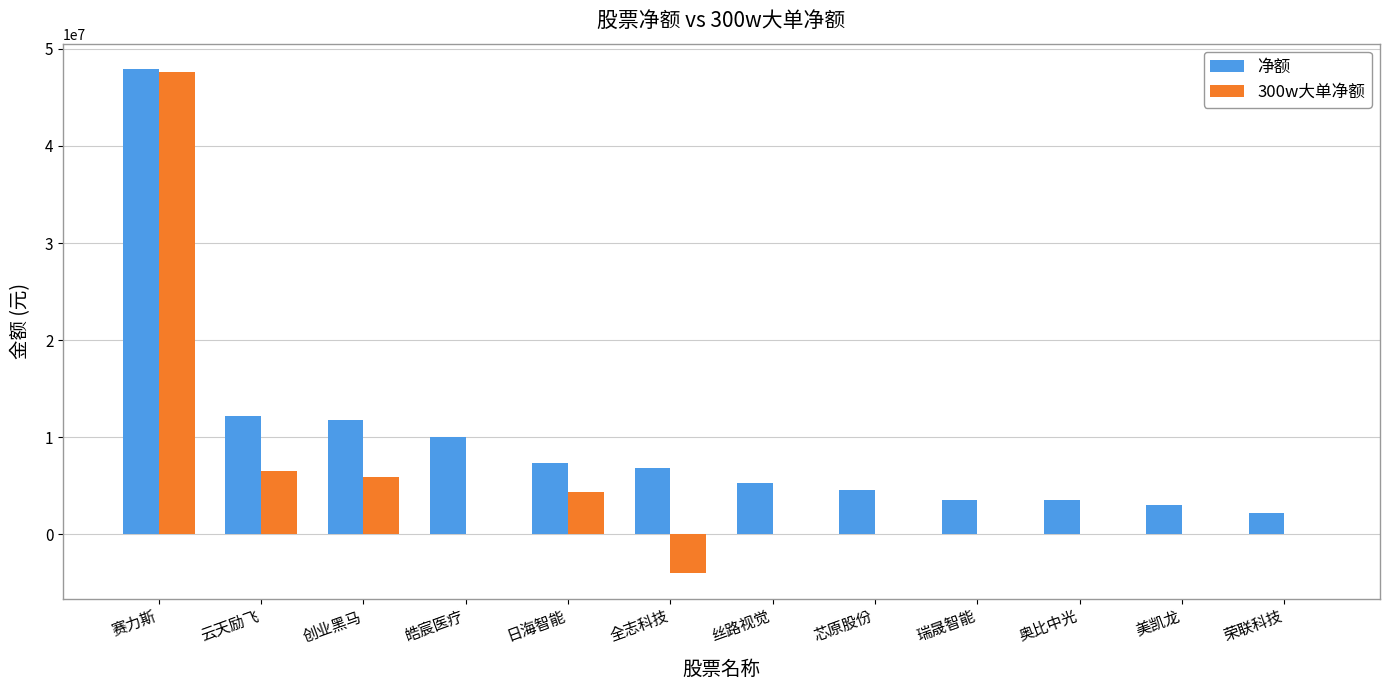

What is the sum of all 净额 values?

118405030